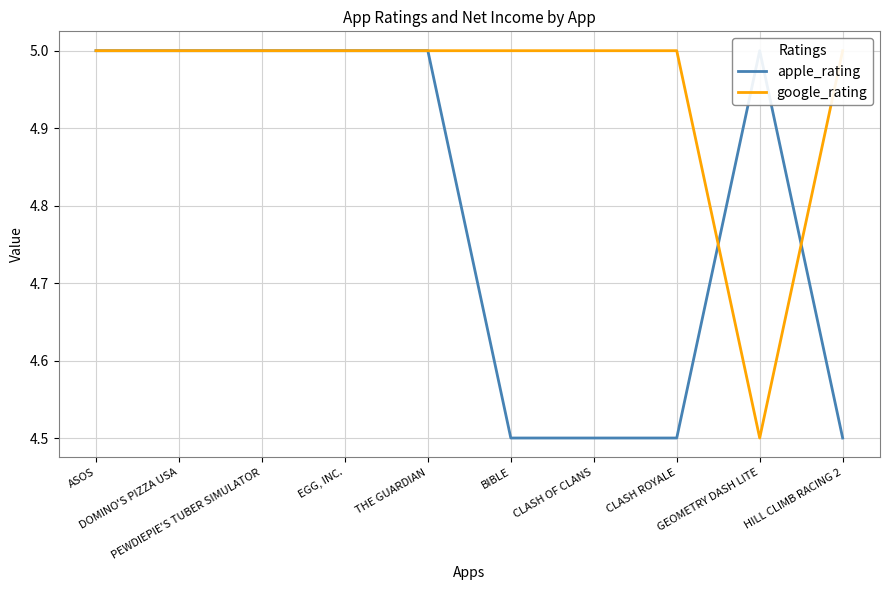

Which series has the widest spread of values?

apple_rating